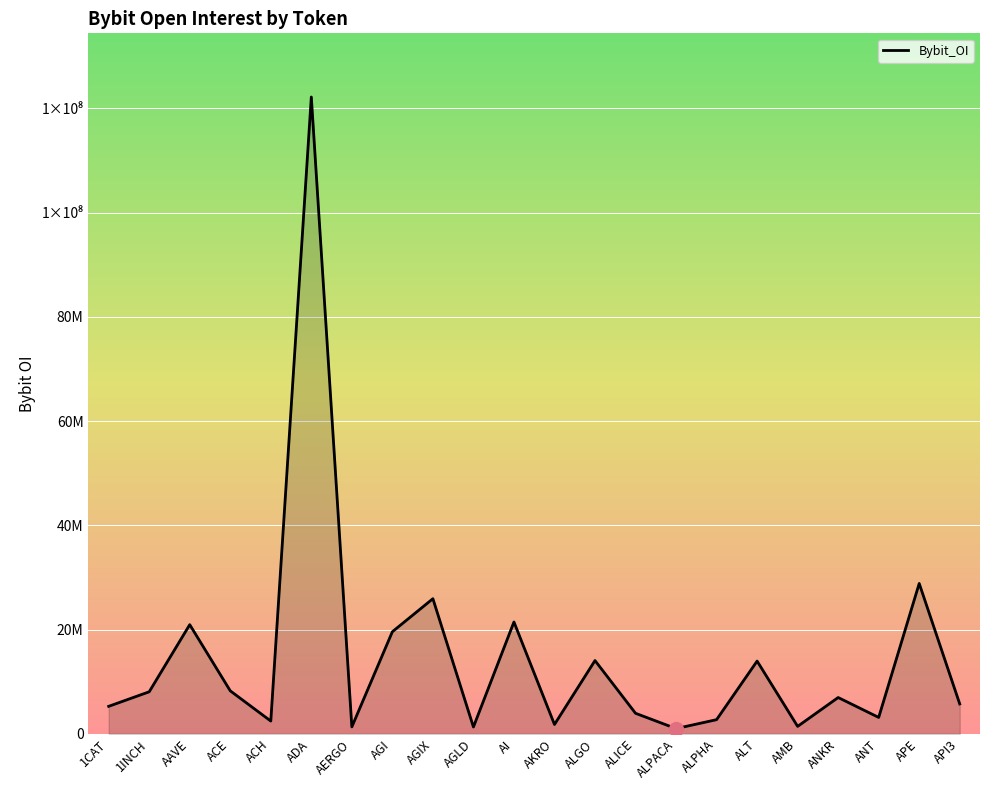

What is the change in value from APE to API3?

-23122289